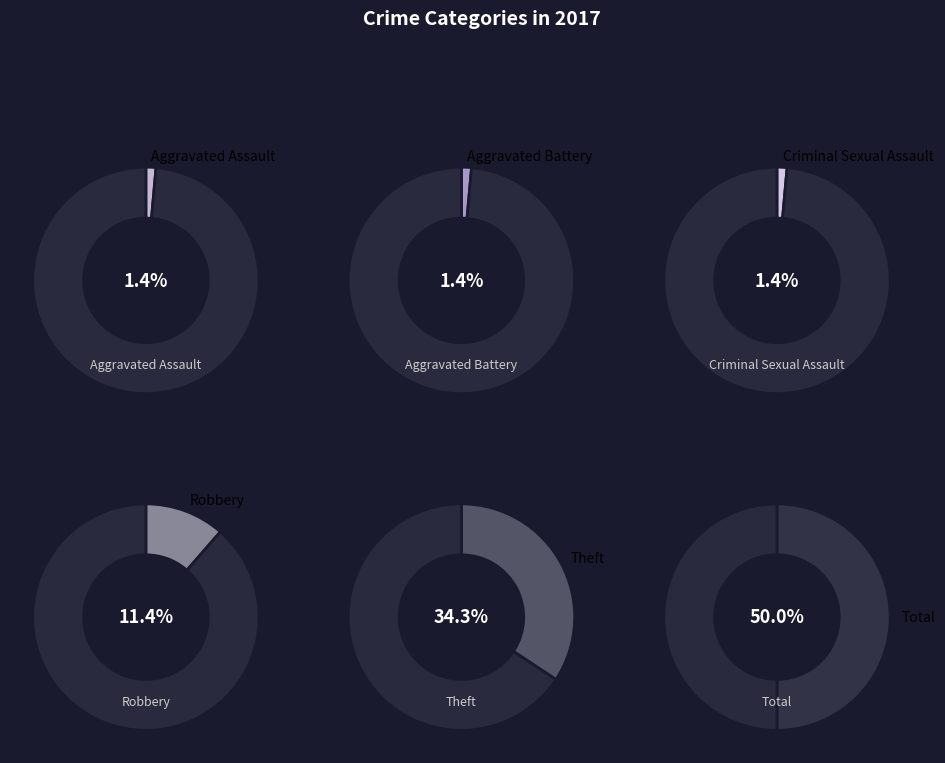

True or false: Theft accounts for 21% of the total.

False